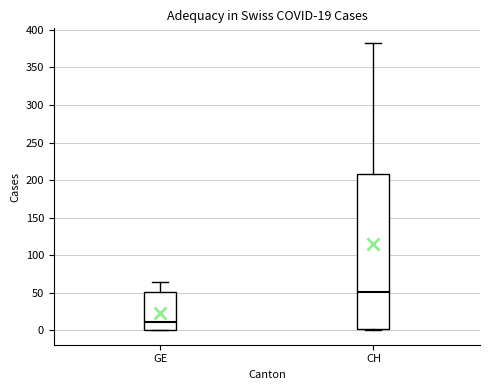

Comparing the boxes themselves (not the whiskers), which one is the tallest?

CH